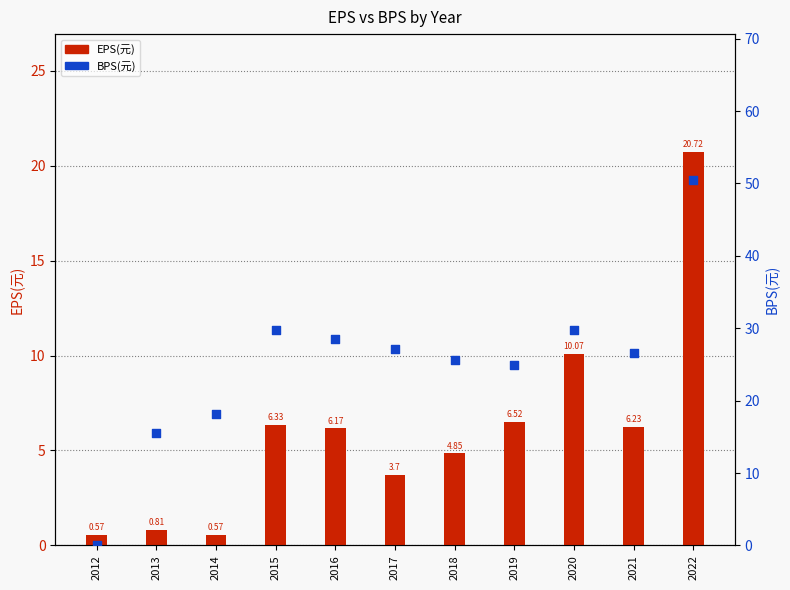

Which series contains the highest Y value?

BPS(元)